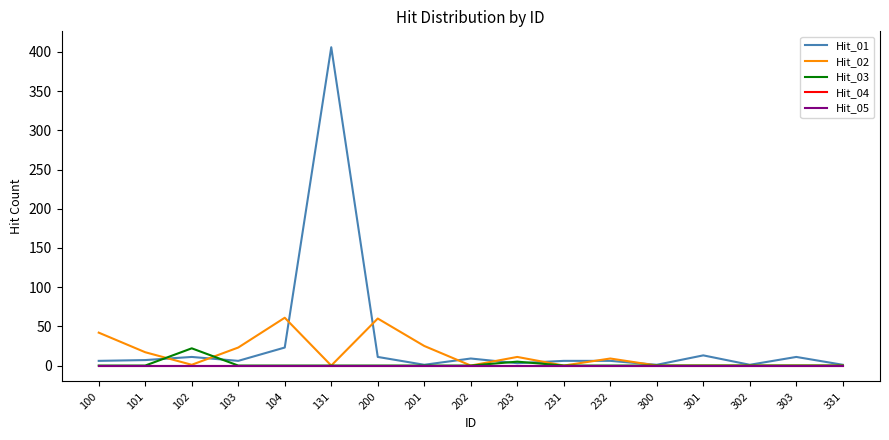

Is this an area chart (filled region under the line)?

No